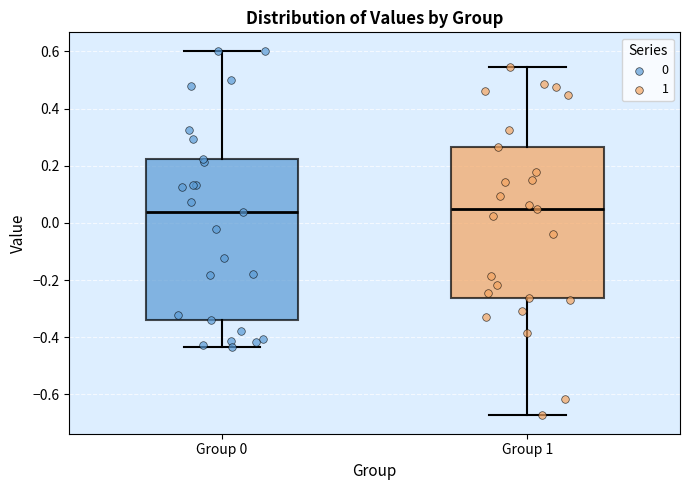

Reading left to right, transcribe this box plot: for each box, give where its median line is, the range the box spans, and where its two whiskers end, as read against the y-axis. The values are not printed on the chart, so give them approximately, as read against the axis.

Group 0: median 0.04, box -0.34 to 0.22, whiskers -0.44 to 0.60
Group 1: median 0.04, box -0.26 to 0.26, whiskers -0.68 to 0.54